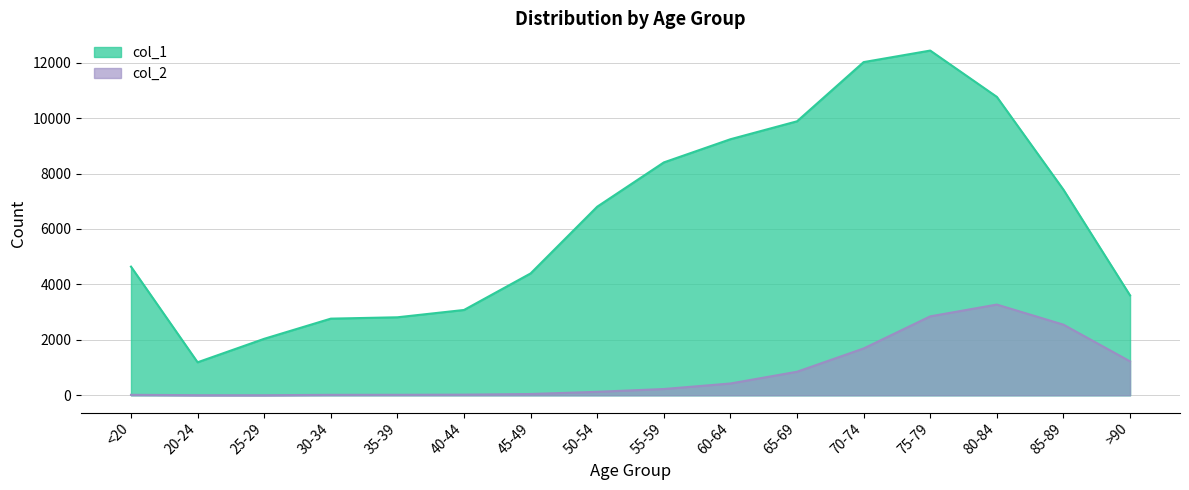

Where is the first local minimum for col_2?

25-29